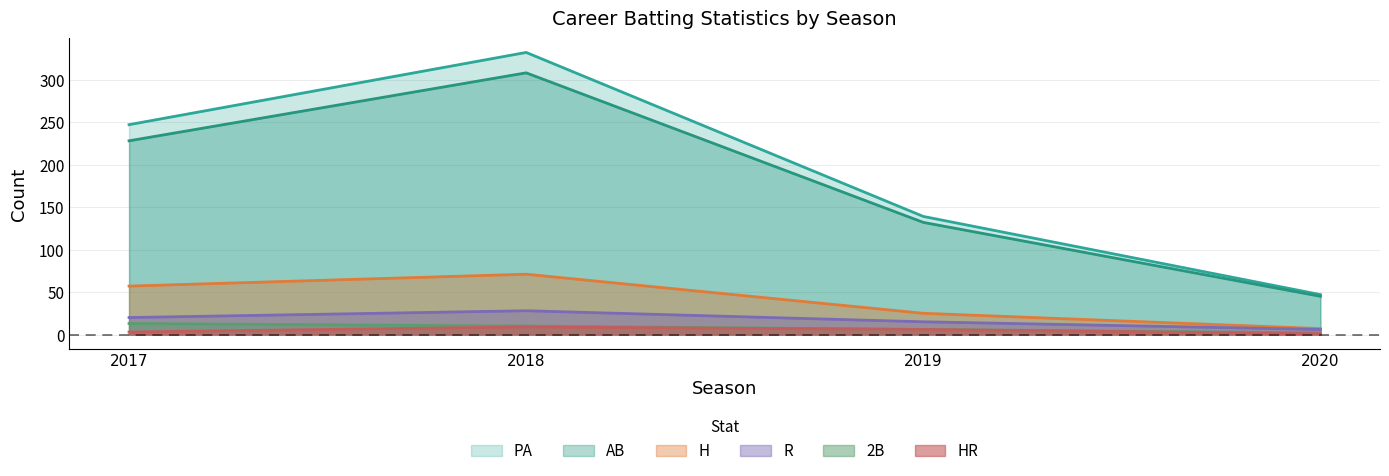

True or false: AB and PA intersect in this chart.

False